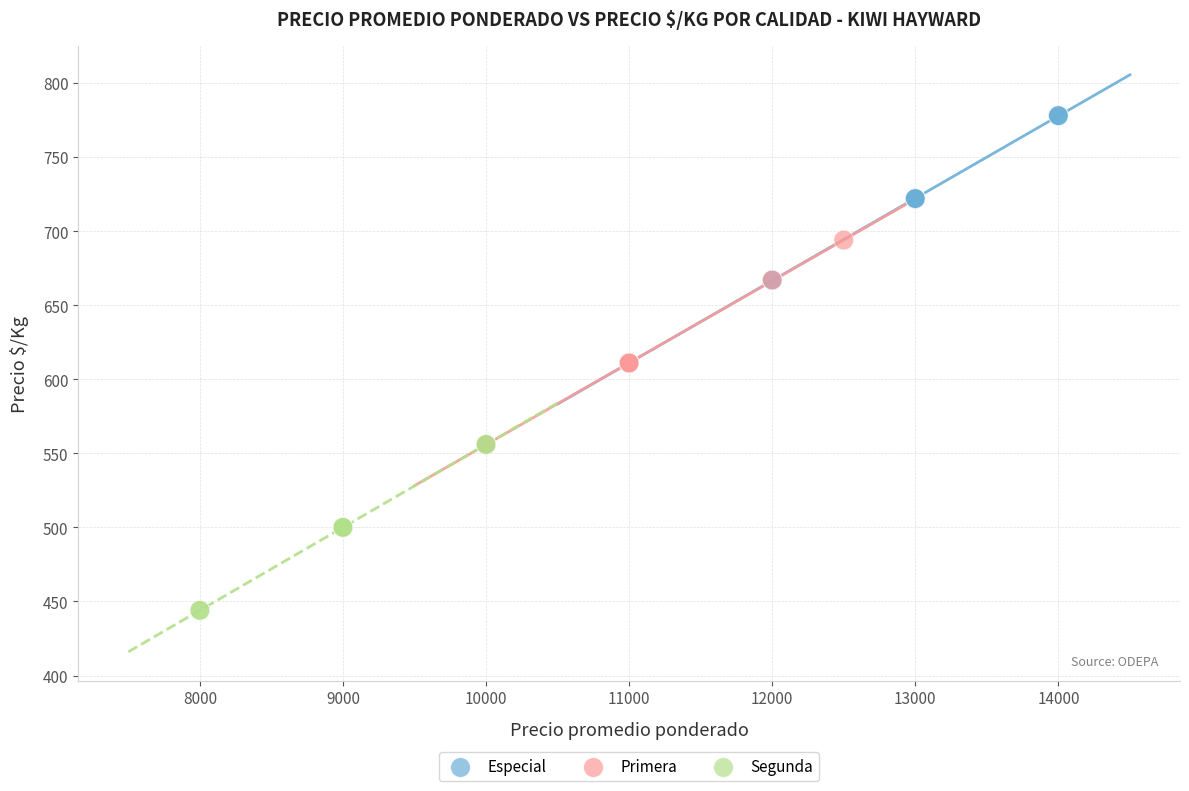

Which series reaches the maximum Y coordinate?

Especial